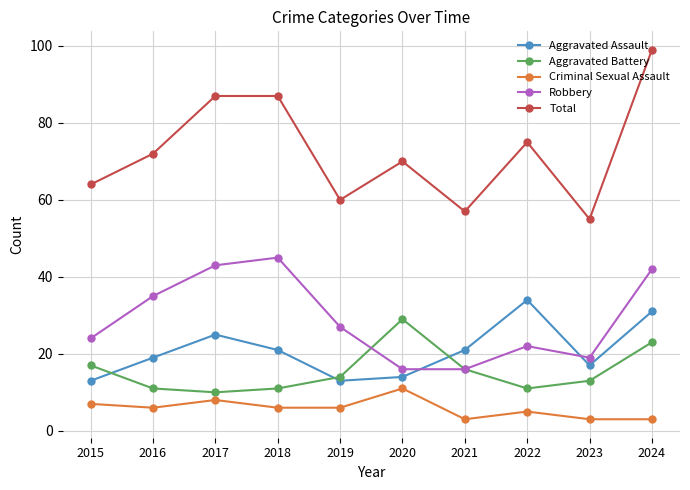

What is the average value of the Robbery series?

29